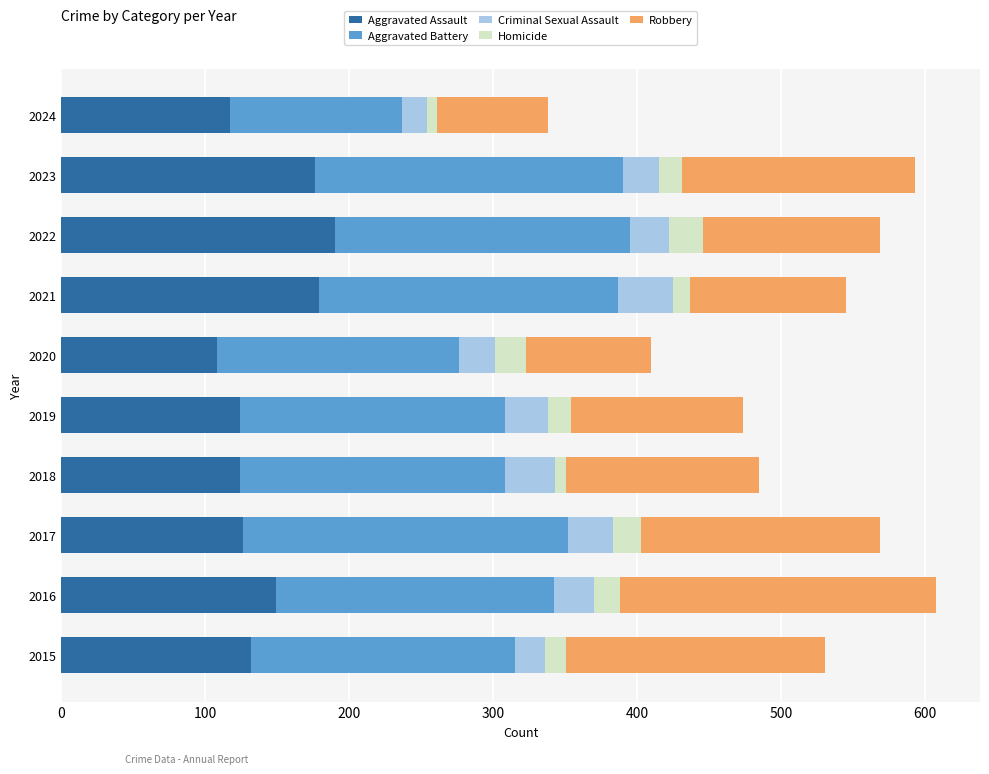

What is the total value across all series at 2023?

593